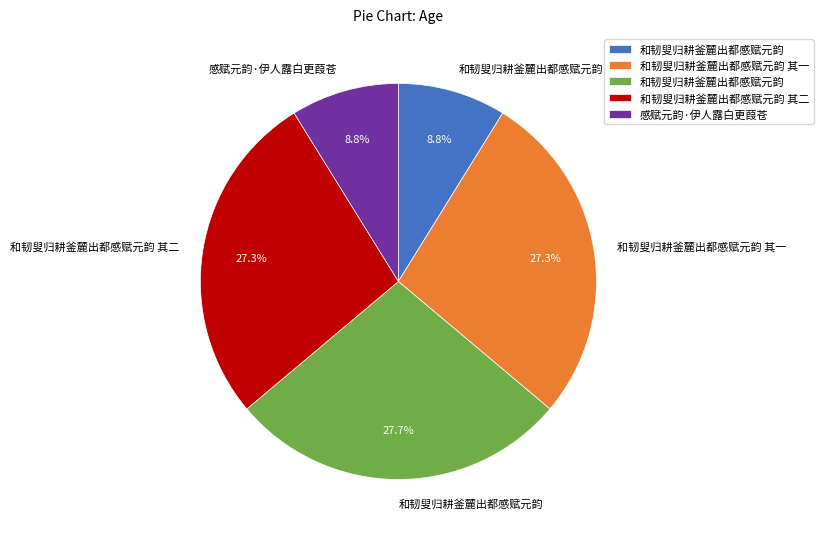

Does any single category account for the majority?

No